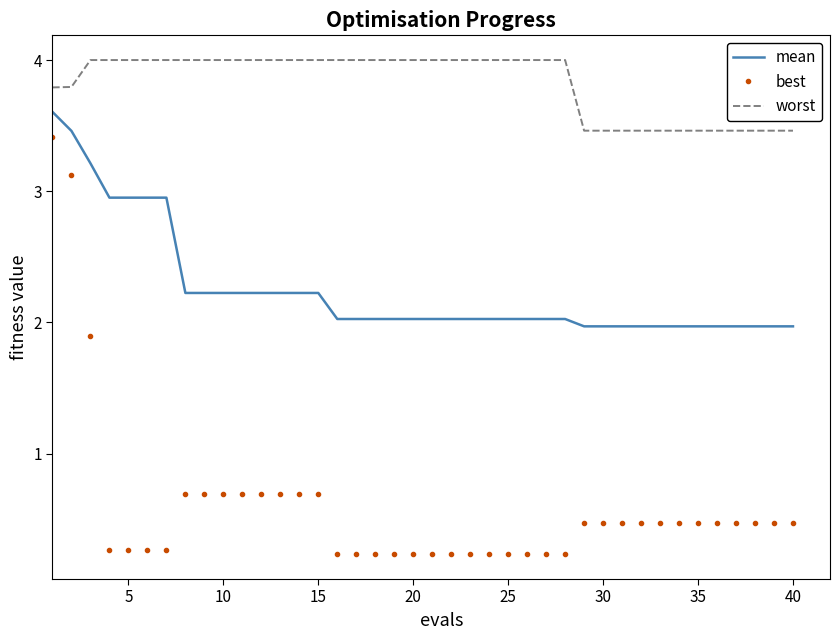

Which series has the widest spread of values?

best